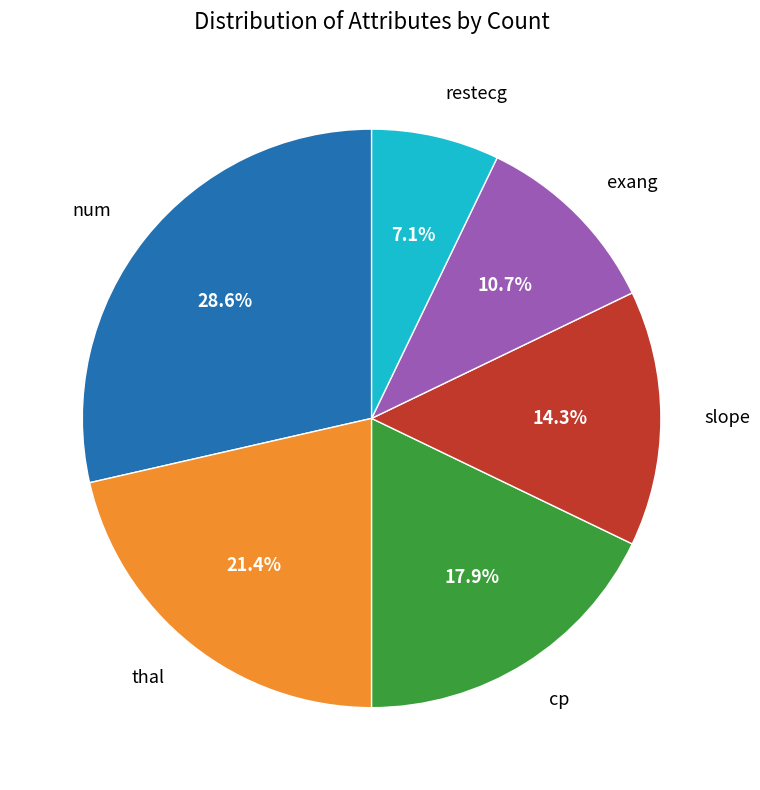

How many slices are in this pie chart?

6